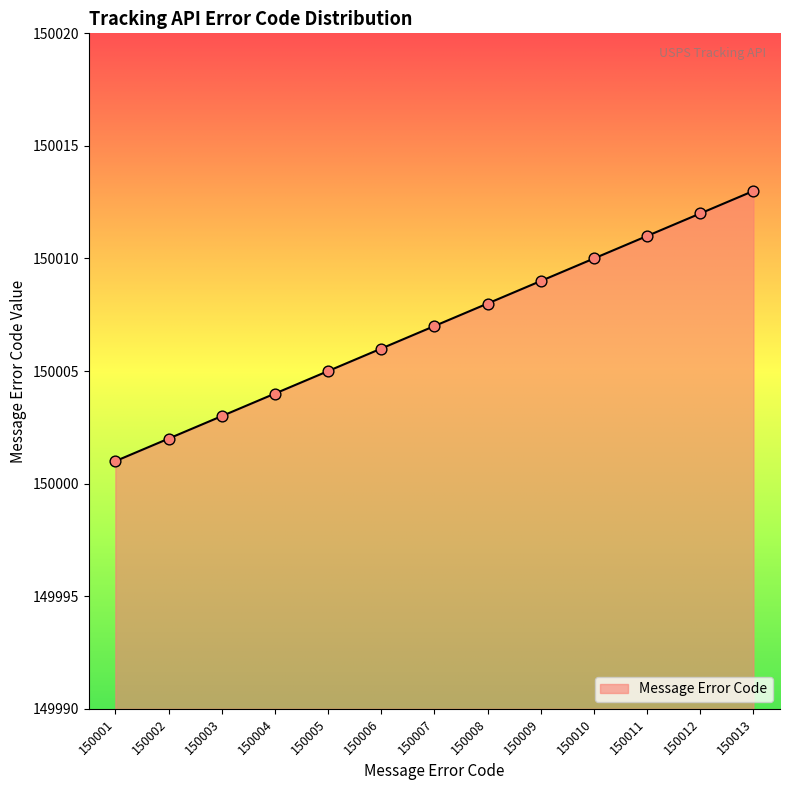

Between 150008 and 150007, which is larger?

150008